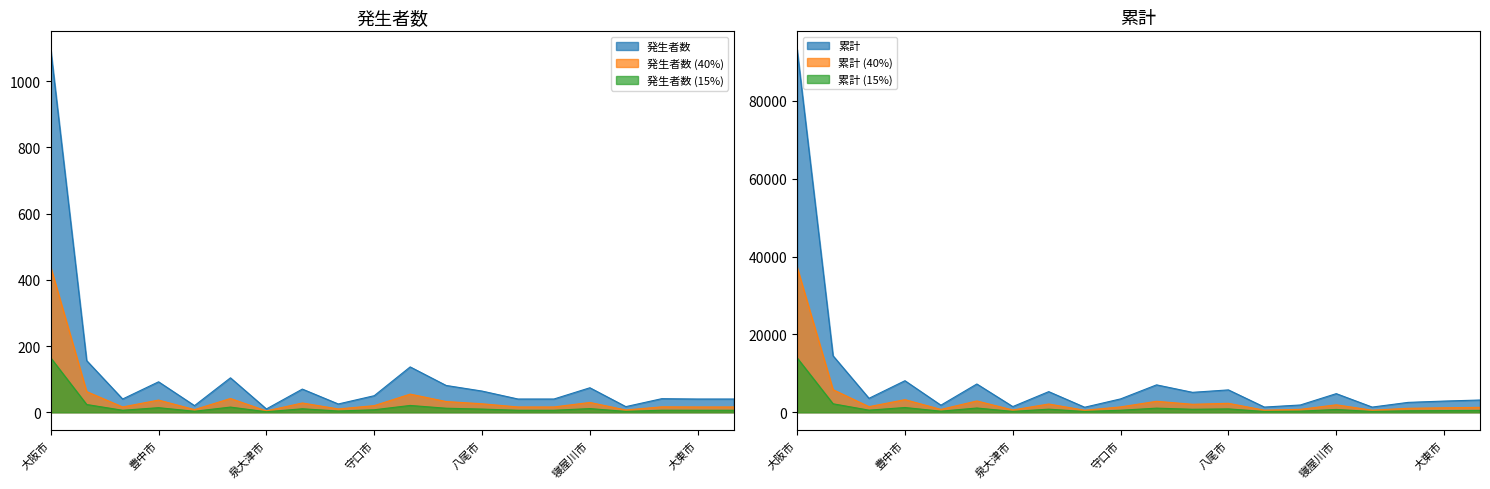

Which series changed the most between 大阪市 and 岸和田市?

累計